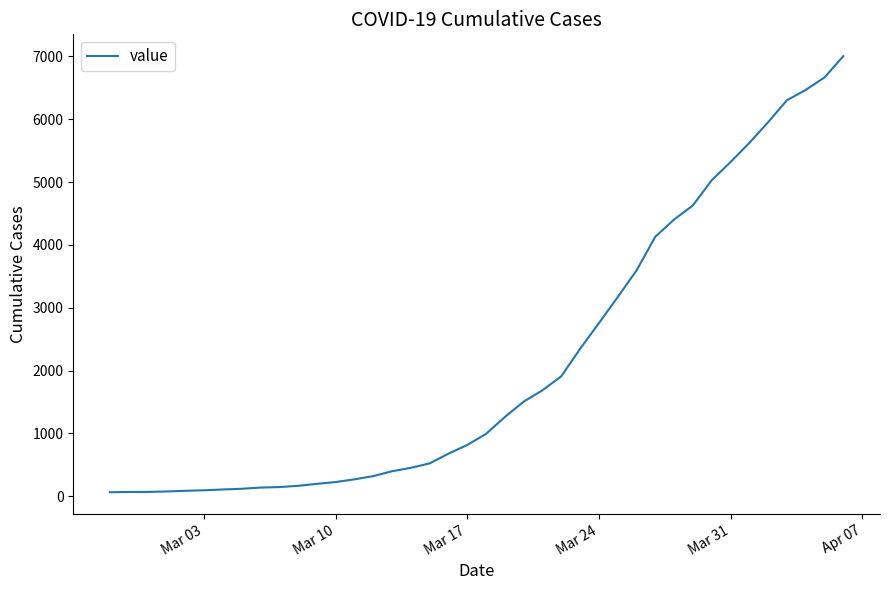

What is the maximum value shown in the chart?

7003